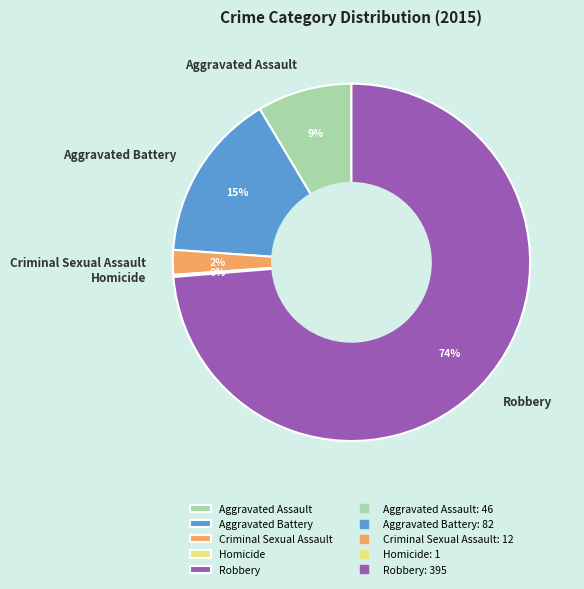

Is the sum of Robbery and Aggravated Battery greater than half?

Yes